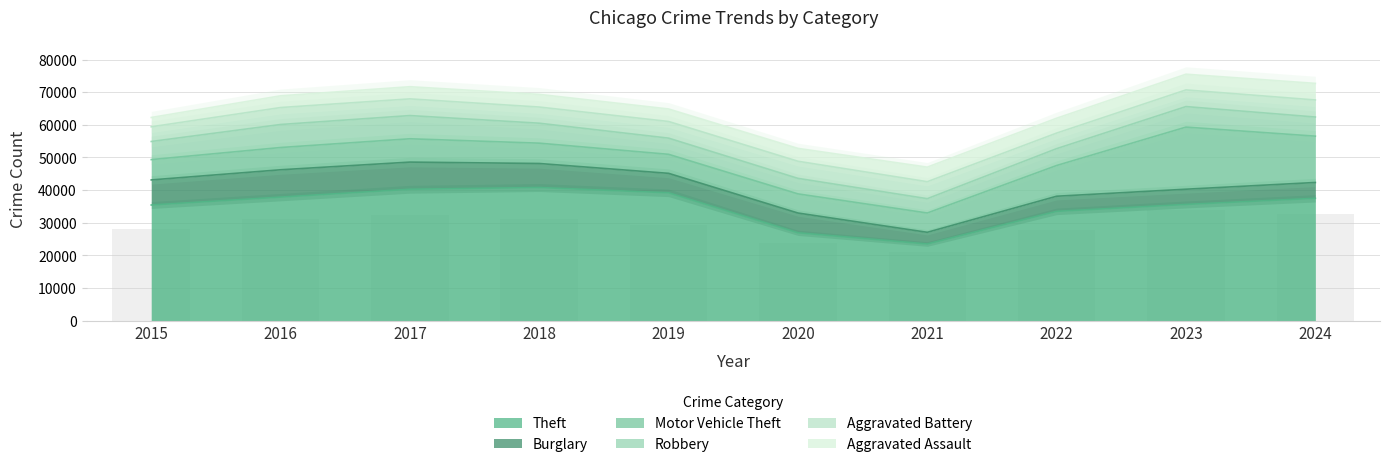

How many distinct data groups are displayed?

6